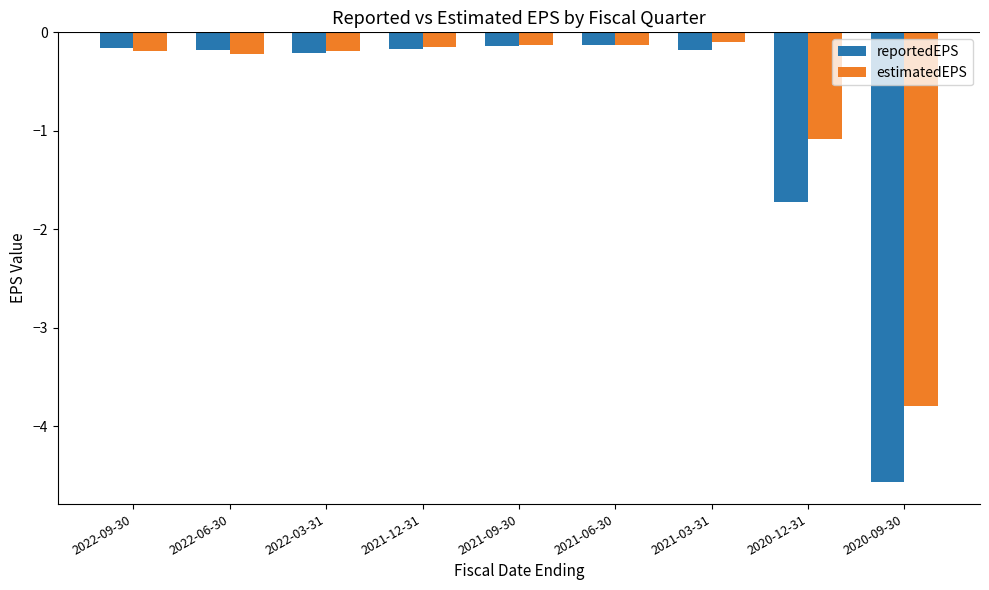

What is the label of the 9th bar from the left?

2020-09-30